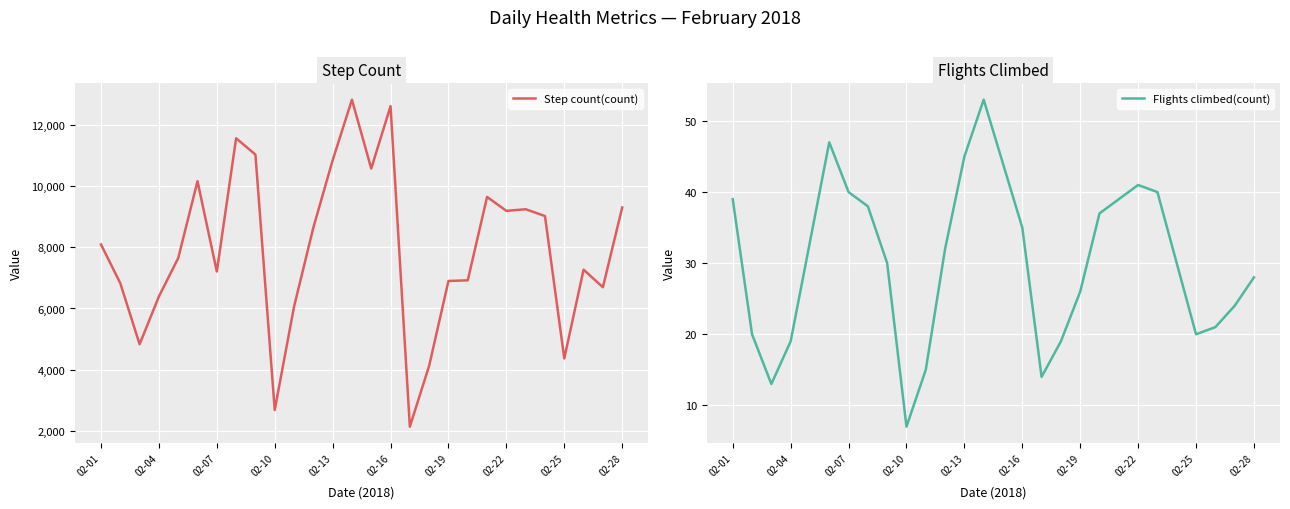

How many data points in Flights climbed(count) are above 32?

13